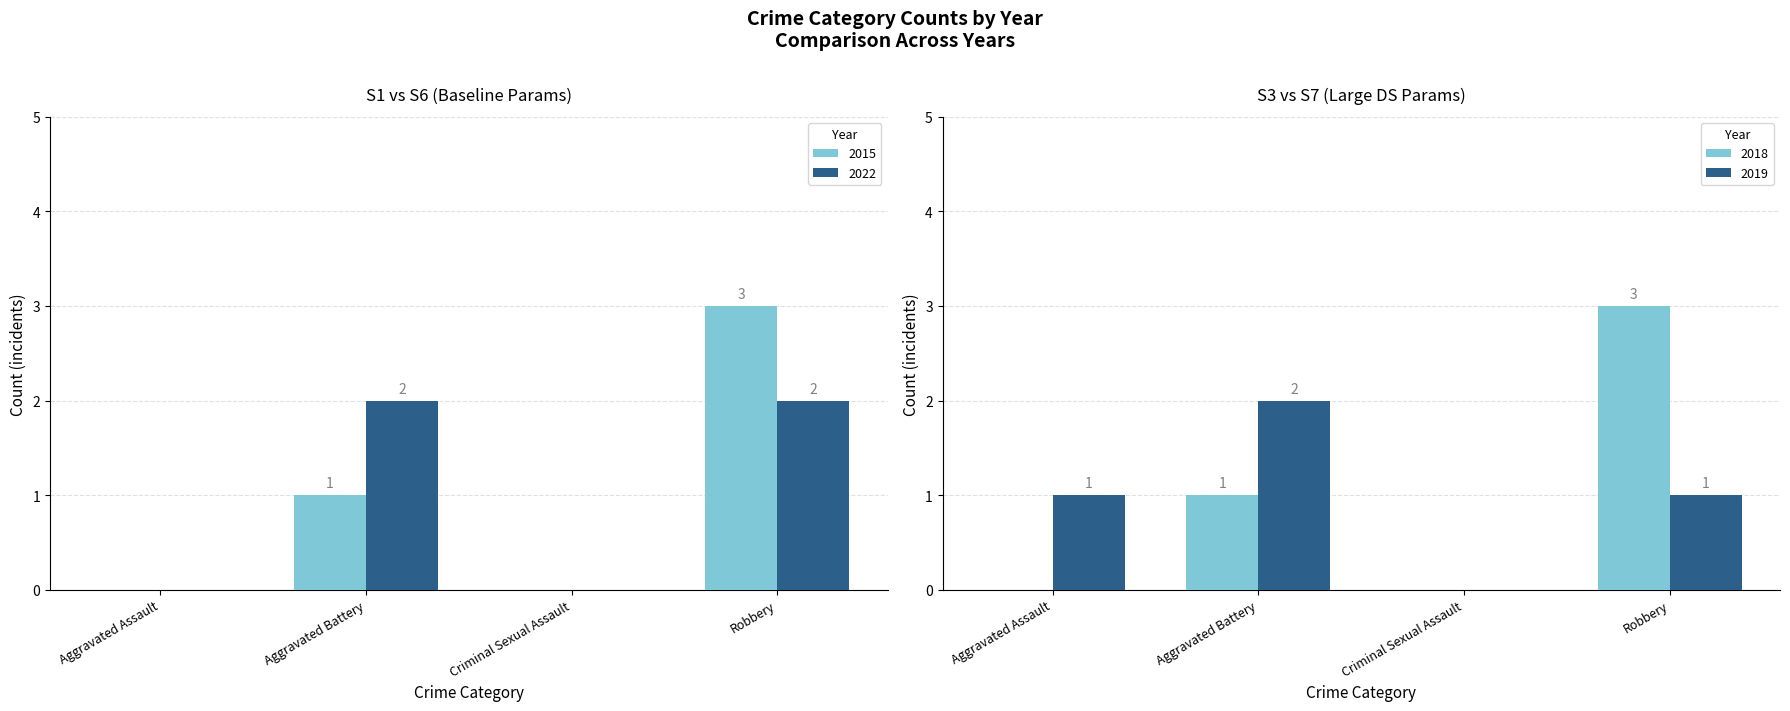

The 2022 series shows -1 at Aggravated Assault. True or false?

False